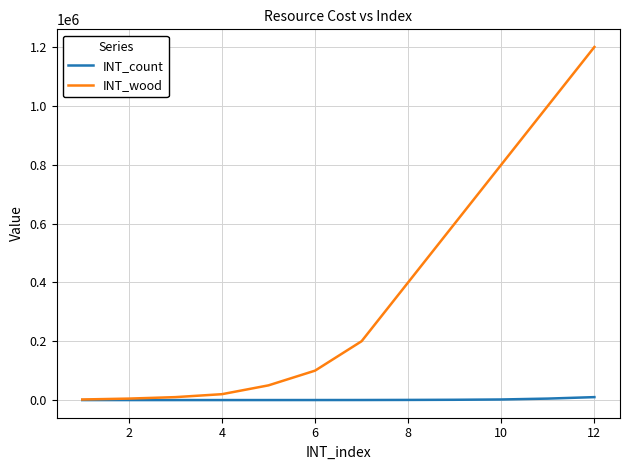

Does the chart have visible grid lines?

Yes